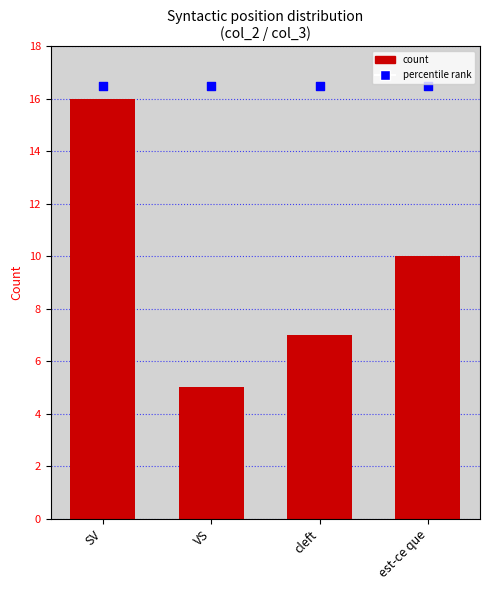

Approximately how many times larger is the value at cleft compared to est-ce que?

0.7